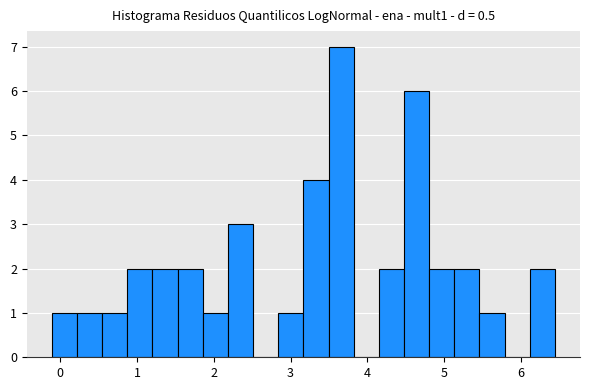

Read against the x-axis, roughly where is the centre of the tallest bar?

3.7